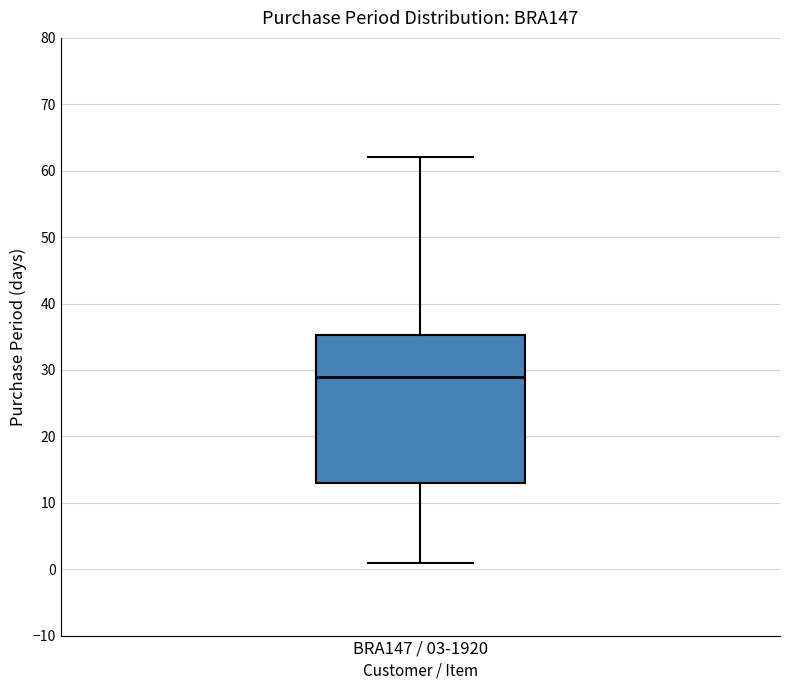

Where is the upper edge of the box for BRA147 / 03-1920 on the y-axis? The values are not printed on the chart, so give them approximately, as read against the axis.

35